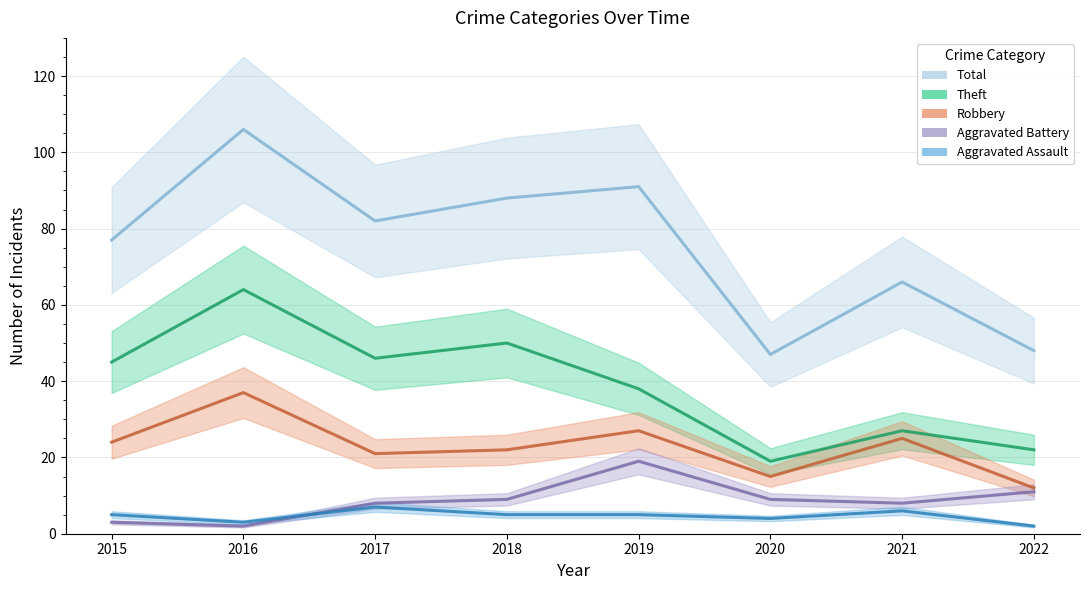

How many intersections are there between Aggravated Battery and Aggravated Assault?

1